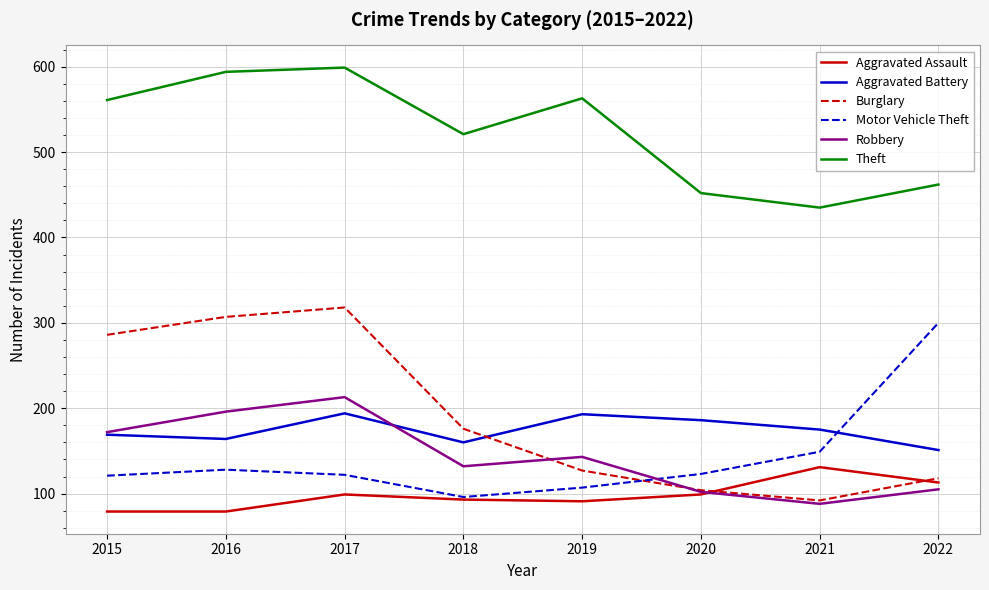

At which category does Motor Vehicle Theft reach its first local peak?

2016